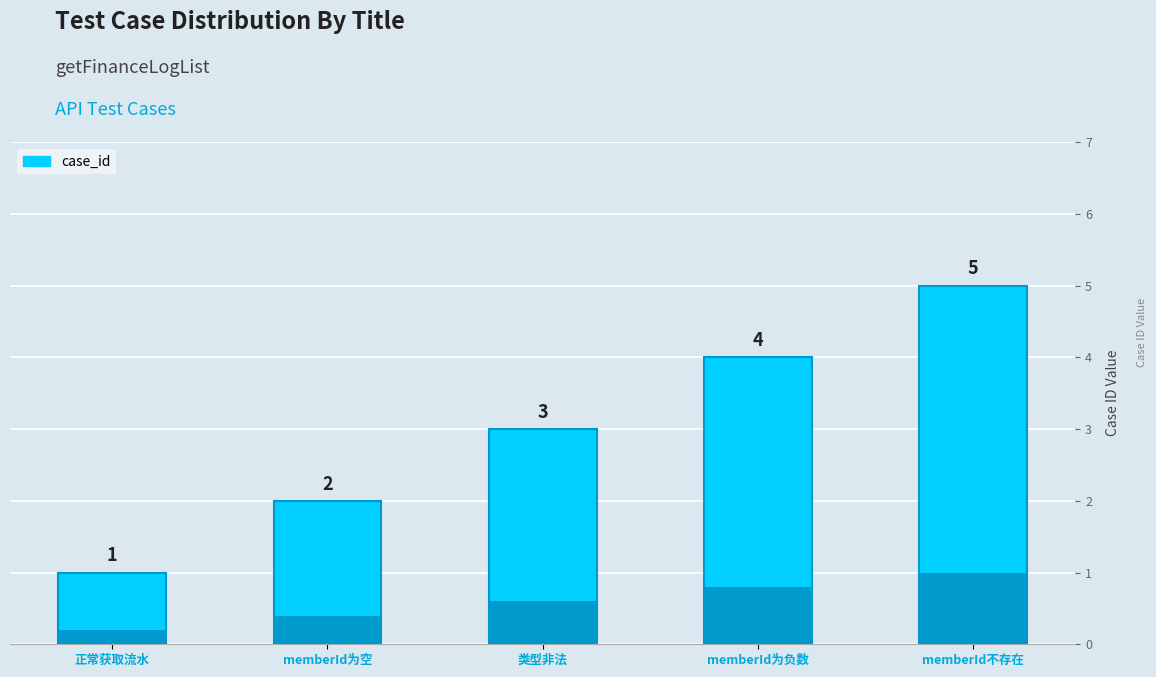

Reading left to right, transcribe all the data shown in this chart.

1	2	3	4	5